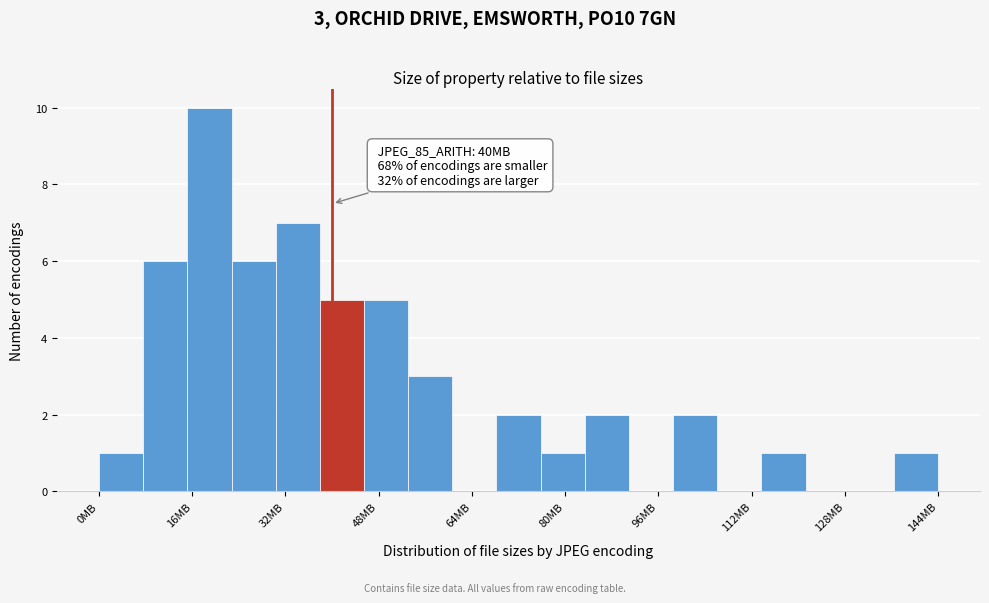

Around what value on the x-axis is the tallest bar? Give the approximate position of its centre, as read against the axis.

18